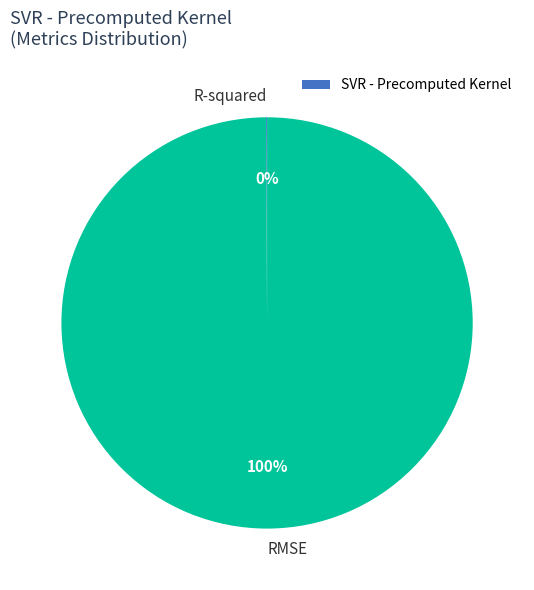

Does RMSE account for over 50% of the chart?

Yes